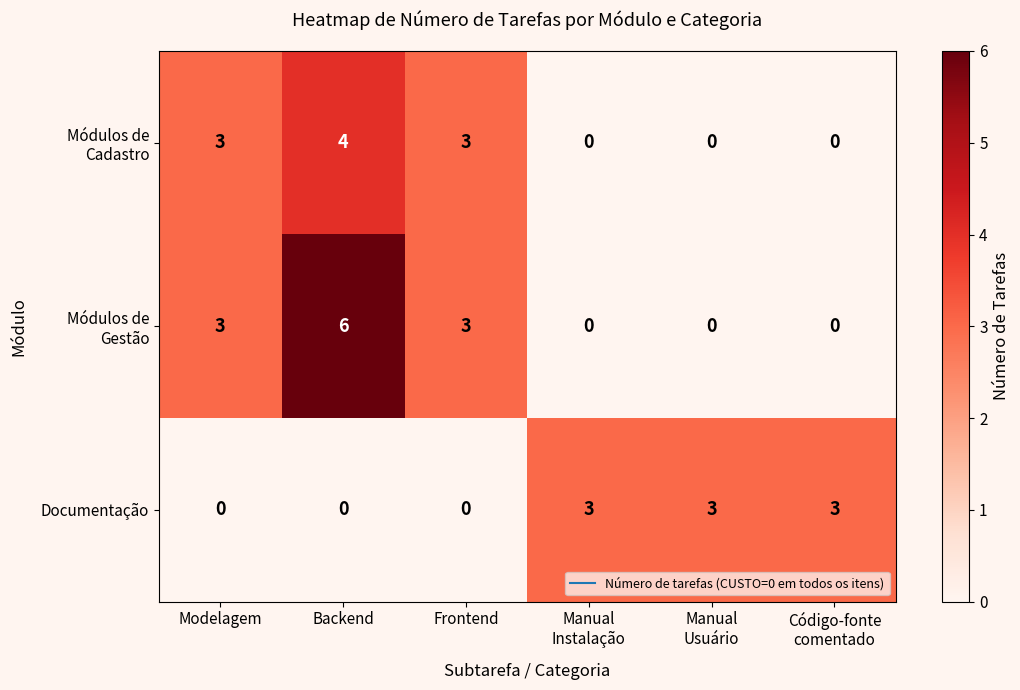

At how many categories does at least one series exceed 2?

6